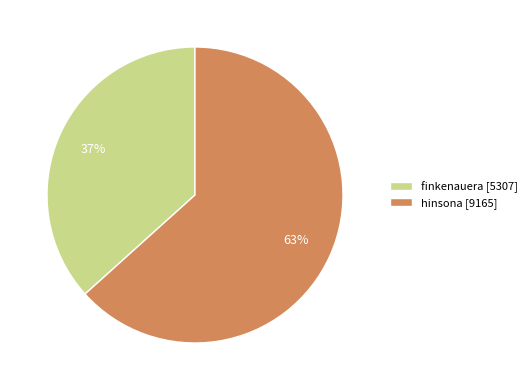

To the nearest percent, what portion does finkenauera represent?

37%